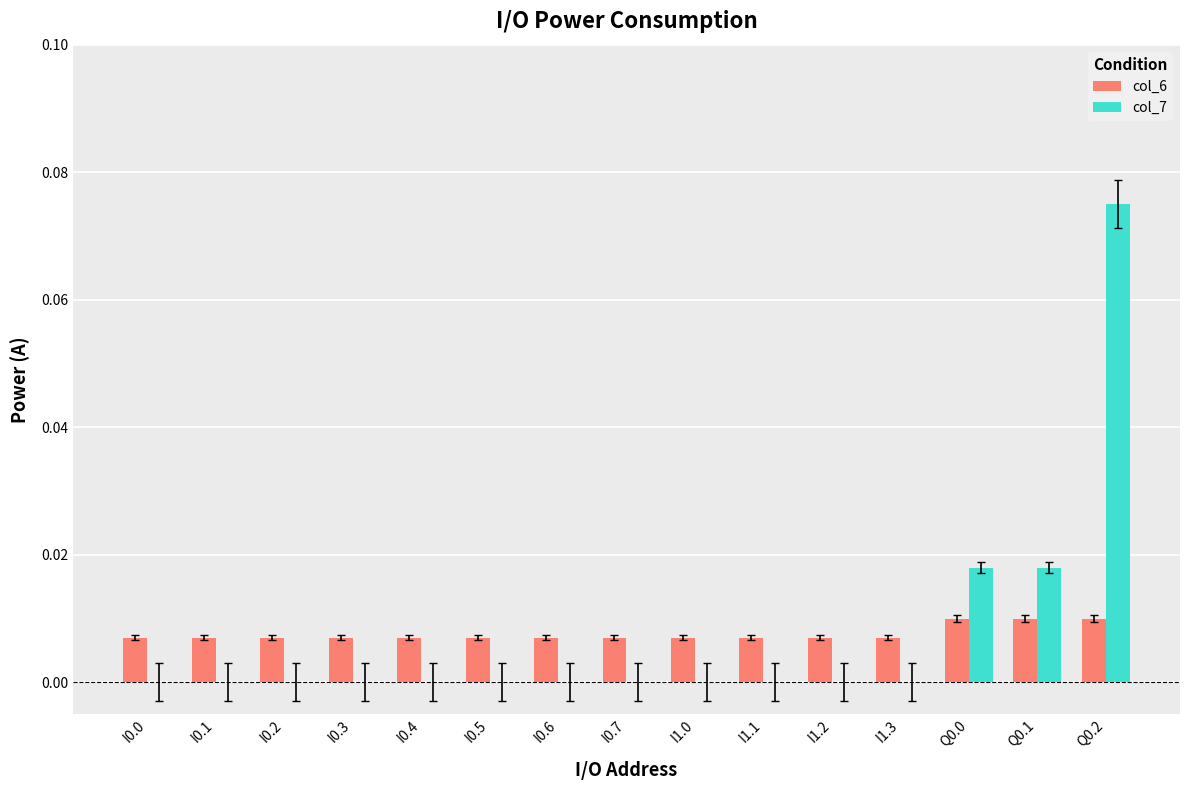

At which category is the sum across all series the highest?

Q0.2